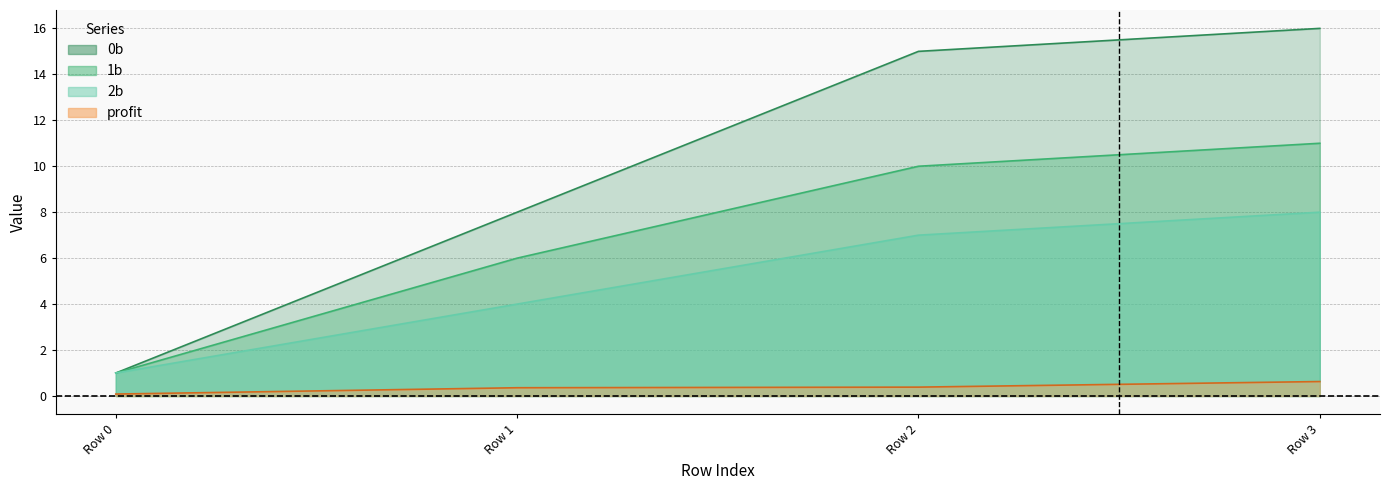

Rank the series by their maximum value, from lowest to highest.

profit, 2b, 1b, 0b